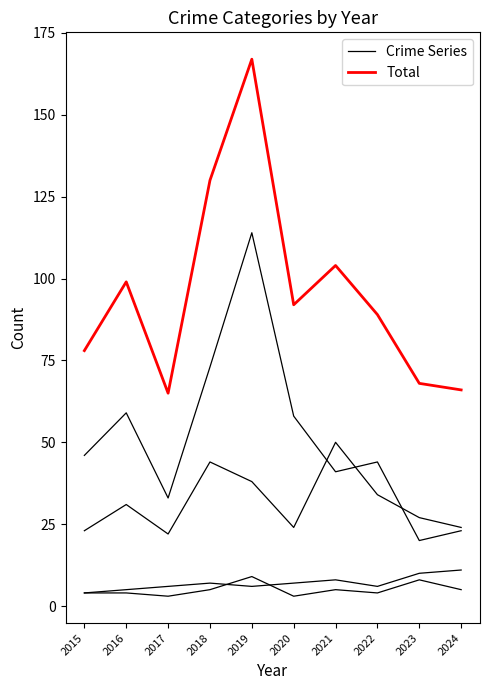

At which category does the chart reach its peak across all series?

2019